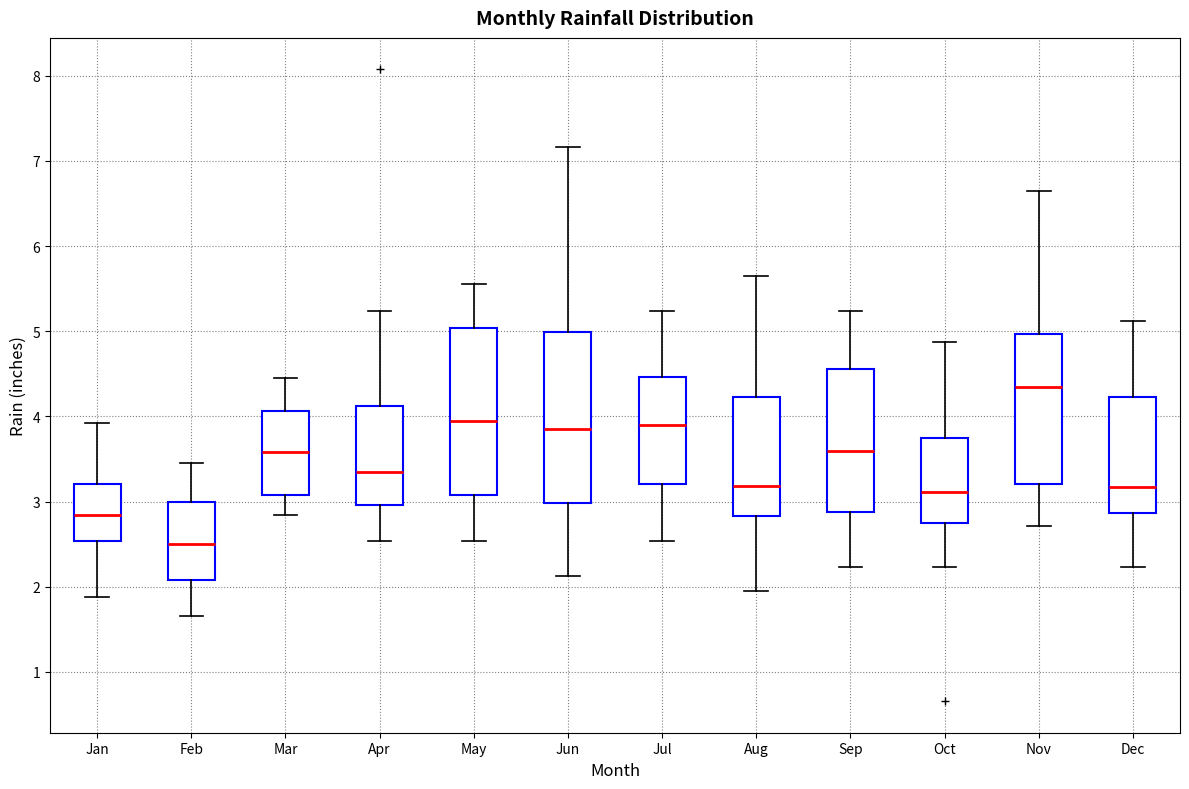

Reading left to right, transcribe this box plot: for each box, give where its median line is, the range the box spans, and where its two whiskers end, as read against the y-axis. The values are not printed on the chart, so give them approximately, as read against the axis.

Jan: median 2.8, box 2.5 to 3.2, whiskers 1.9 to 3.9
Feb: median 2.5, box 2.1 to 3.0, whiskers 1.7 to 3.5
Mar: median 3.6, box 3.1 to 4.1, whiskers 2.8 to 4.5
Apr: median 3.3, box 3.0 to 4.1, whiskers 2.5 to 5.2
May: median 3.9, box 3.1 to 5.0, whiskers 2.5 to 5.6
Jun: median 3.9, box 3.0 to 5.0, whiskers 2.1 to 7.2
Jul: median 3.9, box 3.2 to 4.5, whiskers 2.5 to 5.2
Aug: median 3.2, box 2.8 to 4.2, whiskers 2.0 to 5.6
Sep: median 3.6, box 2.9 to 4.6, whiskers 2.2 to 5.2
Oct: median 3.1, box 2.8 to 3.7, whiskers 2.2 to 4.9
Nov: median 4.3, box 3.2 to 5.0, whiskers 2.7 to 6.6
Dec: median 3.2, box 2.9 to 4.2, whiskers 2.2 to 5.1